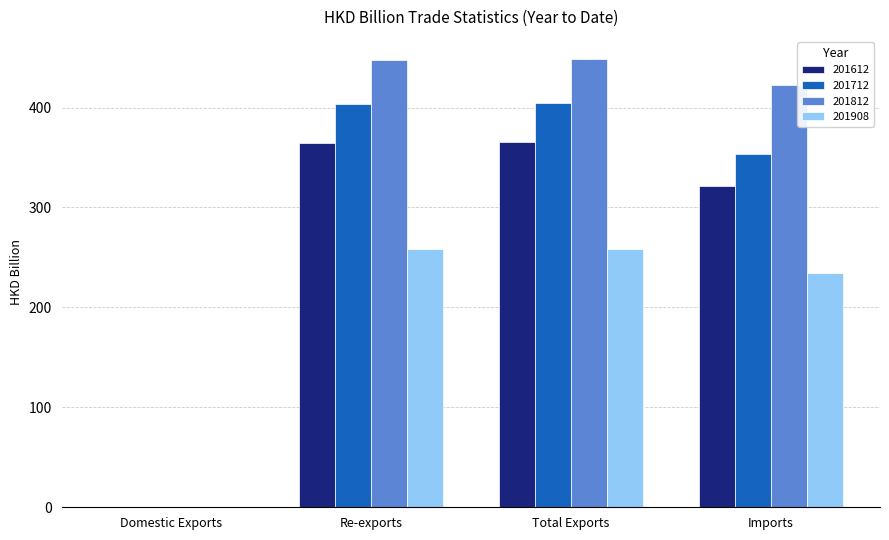

How many groups of bars are there?

4